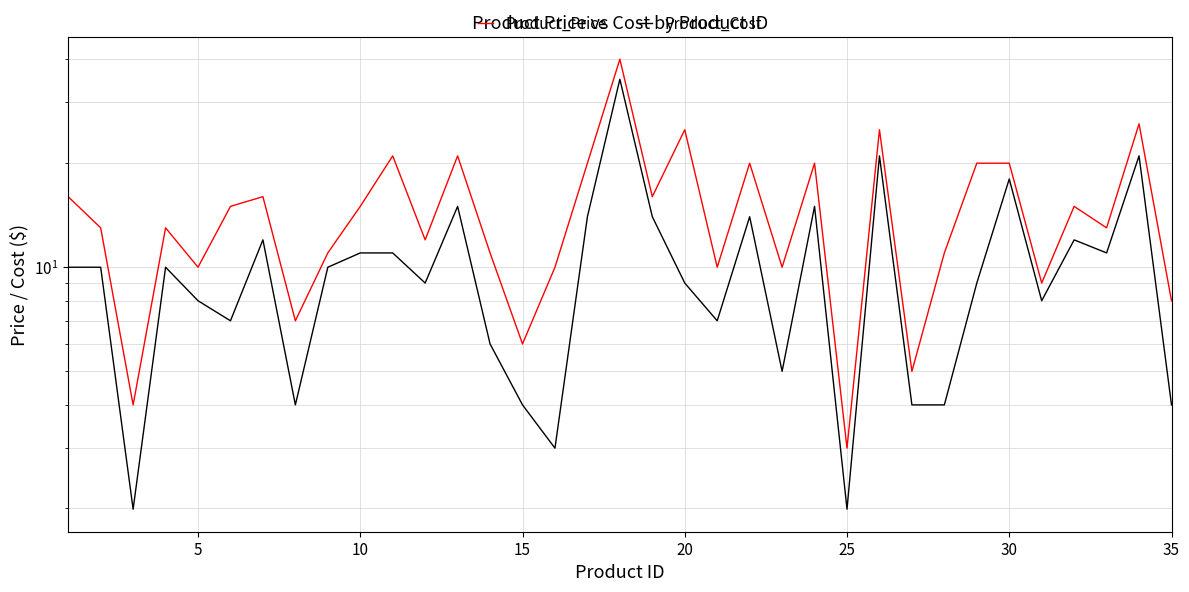

Rank the series by their maximum value, from lowest to highest.

Product_Cost, Product_Price